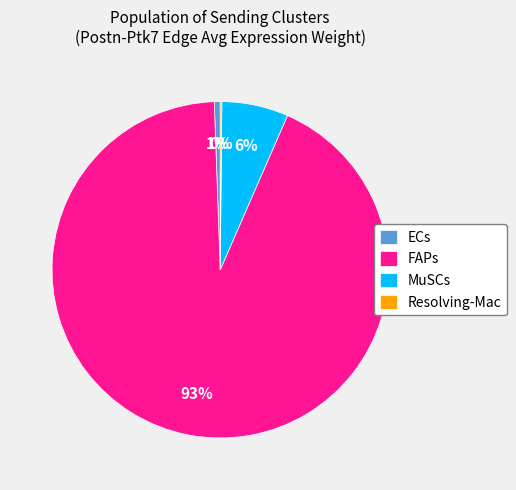

Is there any slice that represents more than half of the pie?

Yes